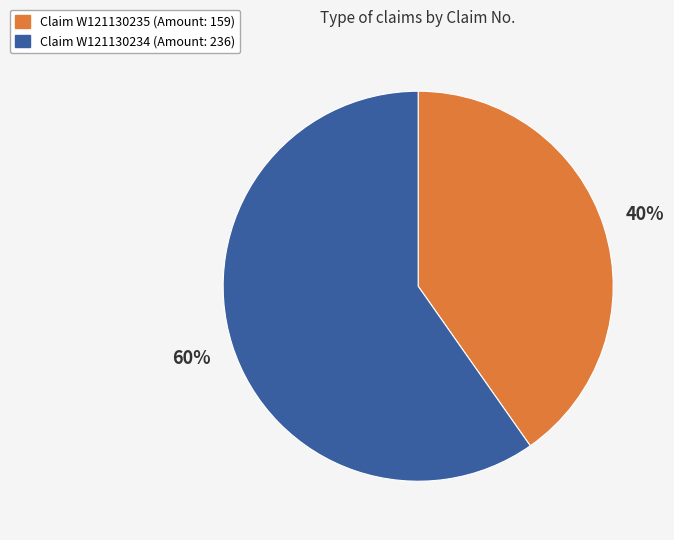

To the nearest percent, what is the average slice percentage?

50%